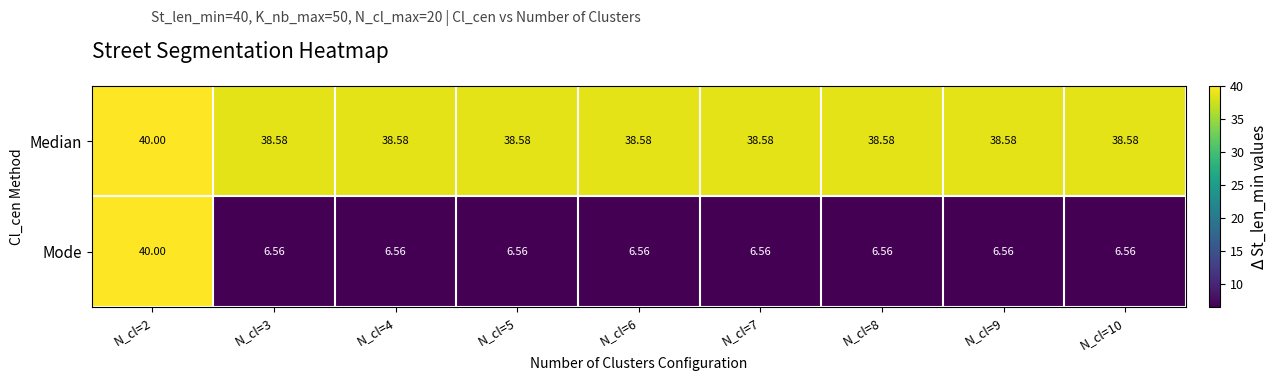

Which series has the largest range (max minus min)?

Mode